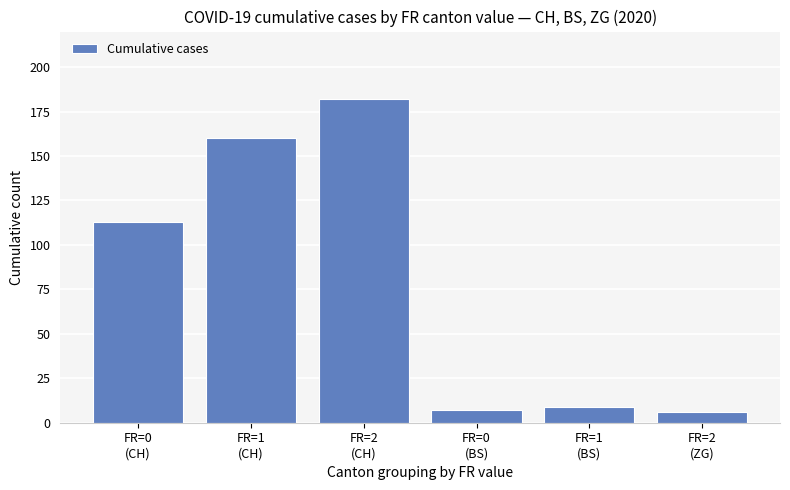

Reading left to right, extract all data points from this chart.

FR=0
(CH)=113	FR=1
(CH)=160	FR=2
(CH)=182	FR=0
(BS)=7	FR=1
(BS)=9	FR=2
(ZG)=6